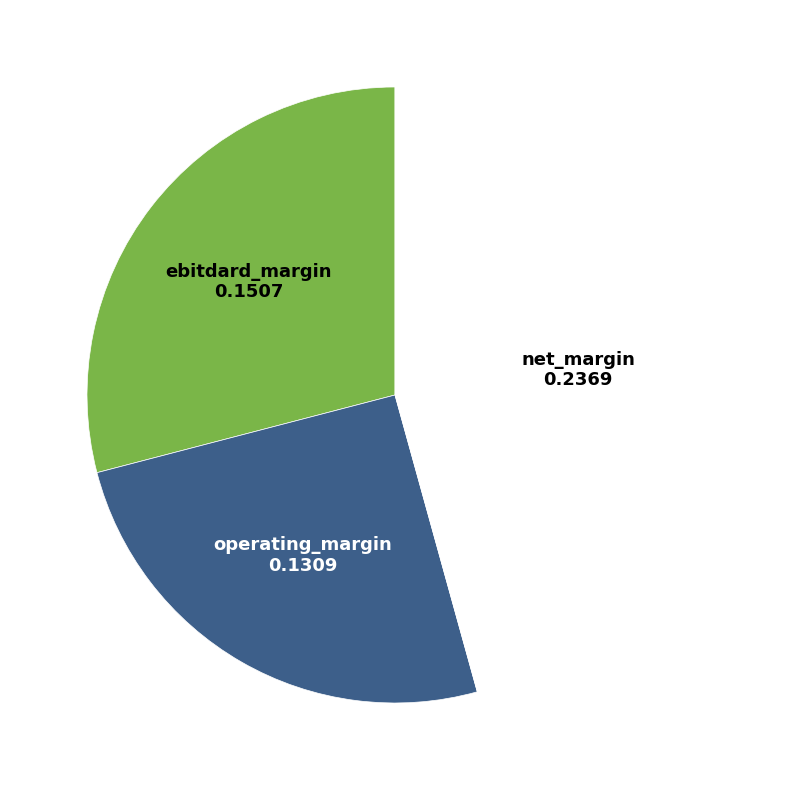

Is there a majority slice in this chart?

No